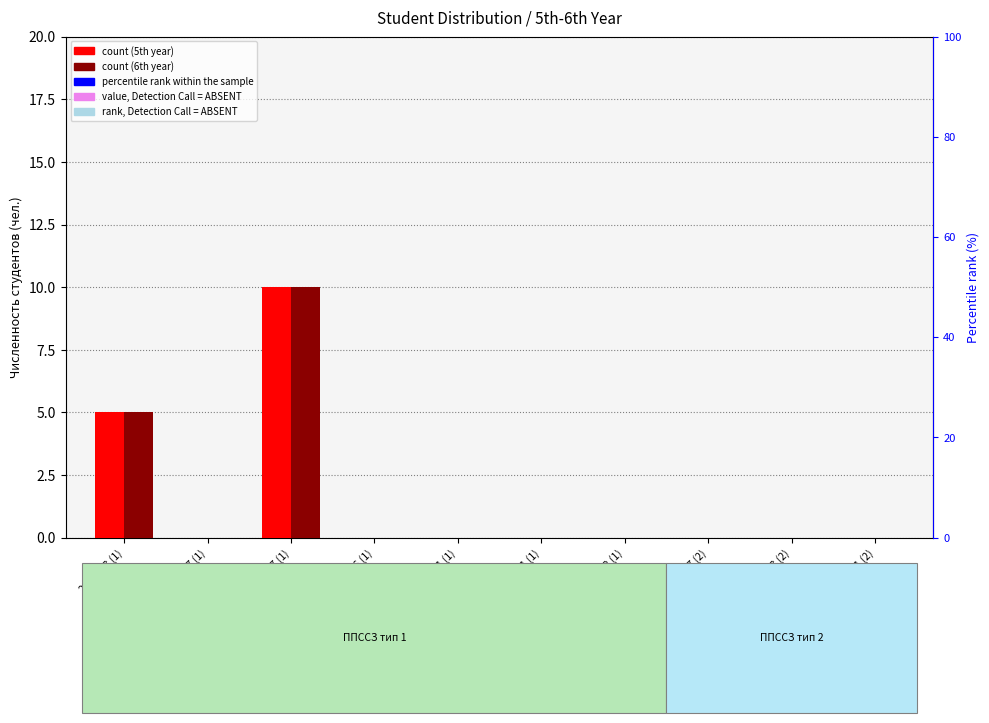

Rank the categories by percentile rank value from lowest to highest.

23.02.03 (1), 23.02.07 (1), 35.02.07 (1), 35.02.16 (1), 38.02.01 (1), 40.02.01 (1), 40.02.02 (1), 35.02.07 (2), 23.02.03 (2), 40.02.01 (2)